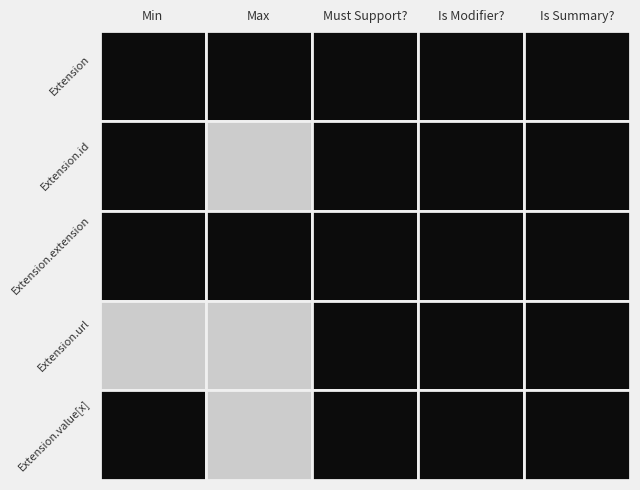

At how many categories does at least one series exceed 0?

2